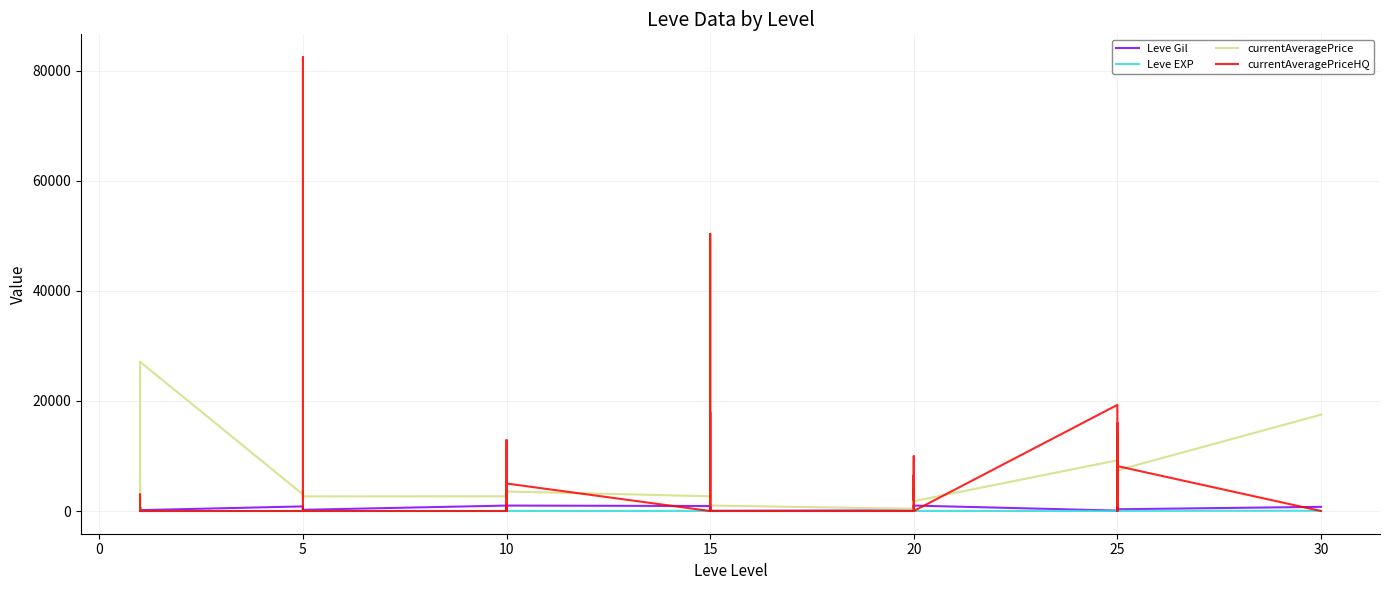

What is the label of the 13th point from the left?

10